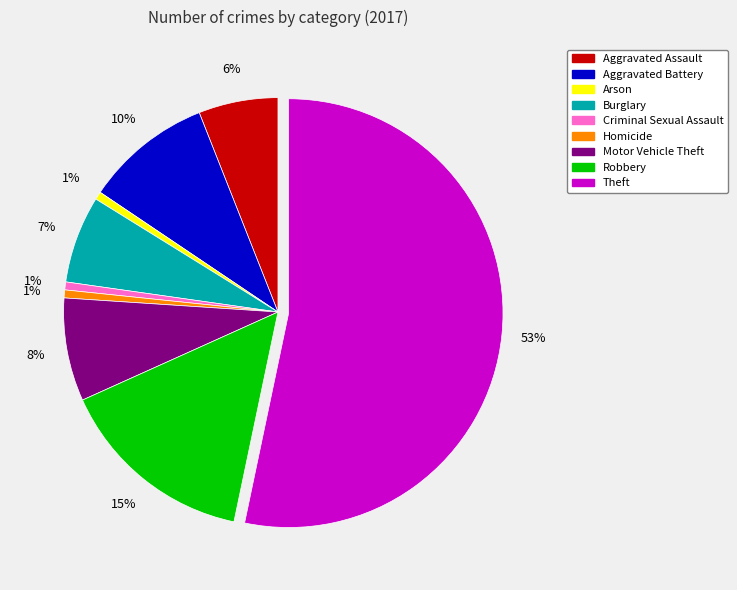

Which has a higher value, Aggravated Battery or Aggravated Assault?

Aggravated Battery